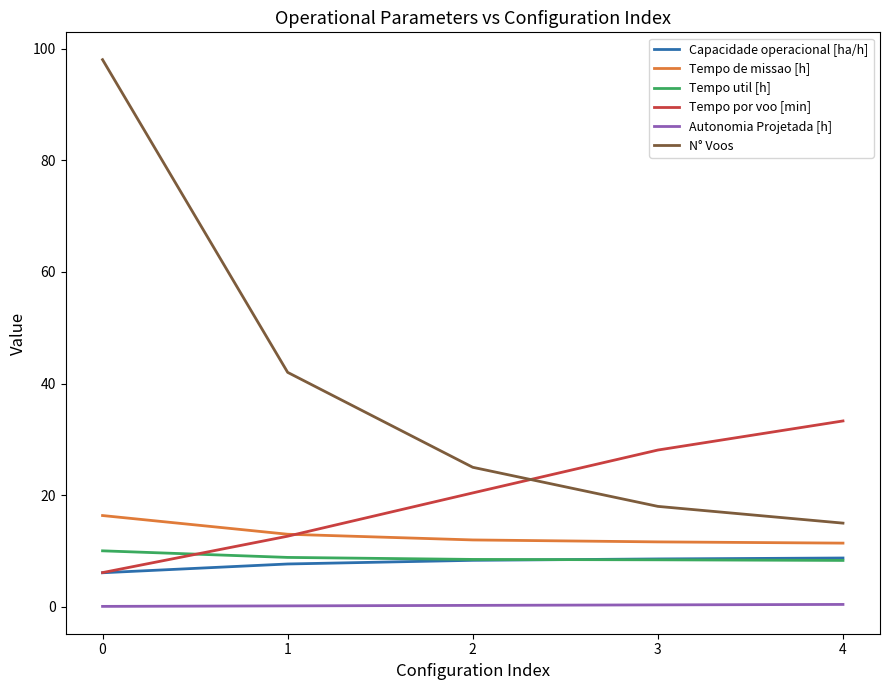

True or false: Autonomia Projetada [h] and N° Voos cross at least once.

False